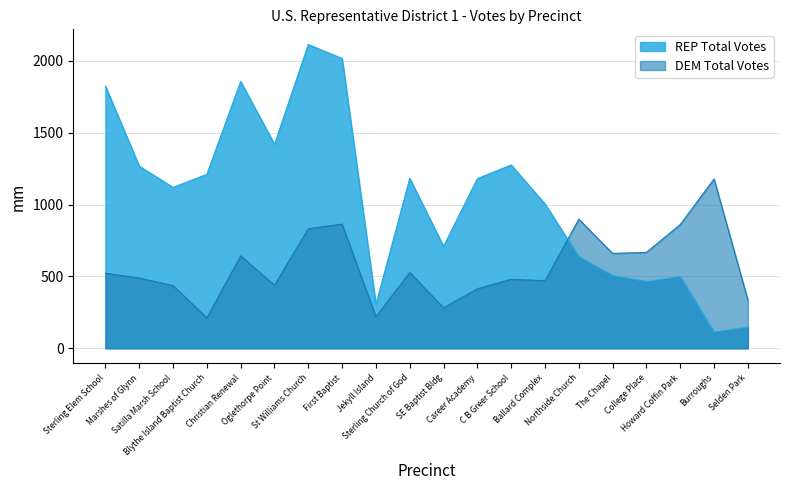

What position from the right is Sterling Elem School?

20